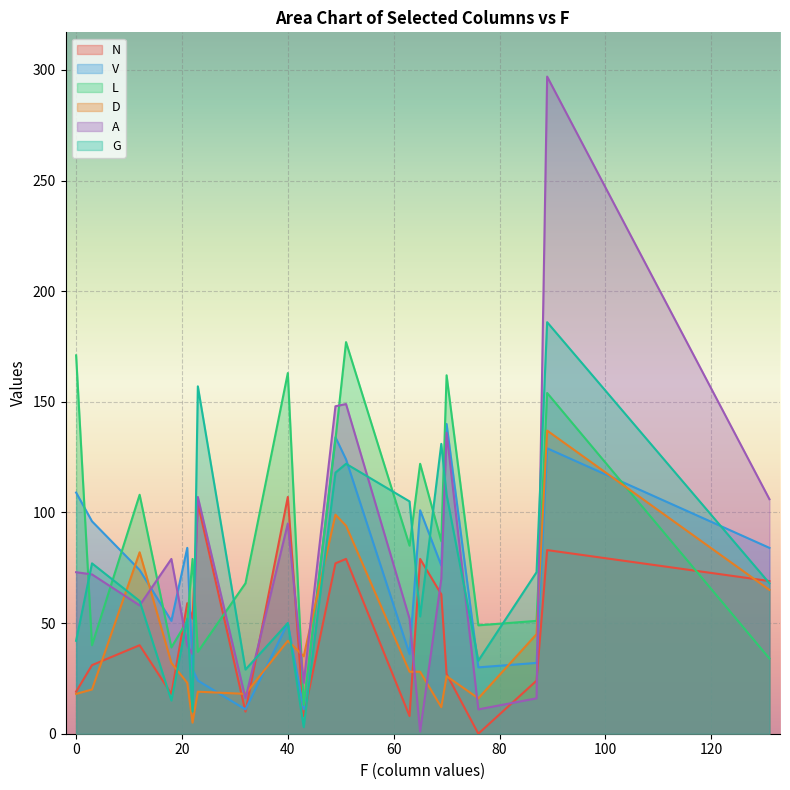

What position from the left is D?

11